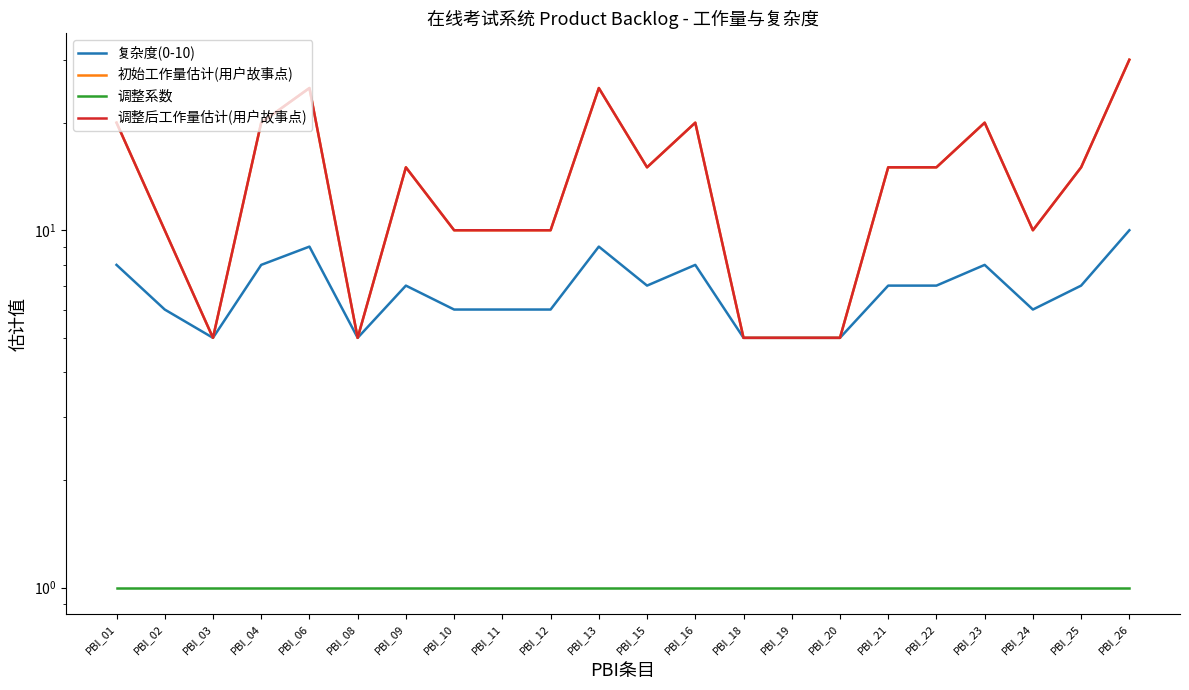

Which series has the largest range (max minus min)?

初始工作量估计(用户故事点)